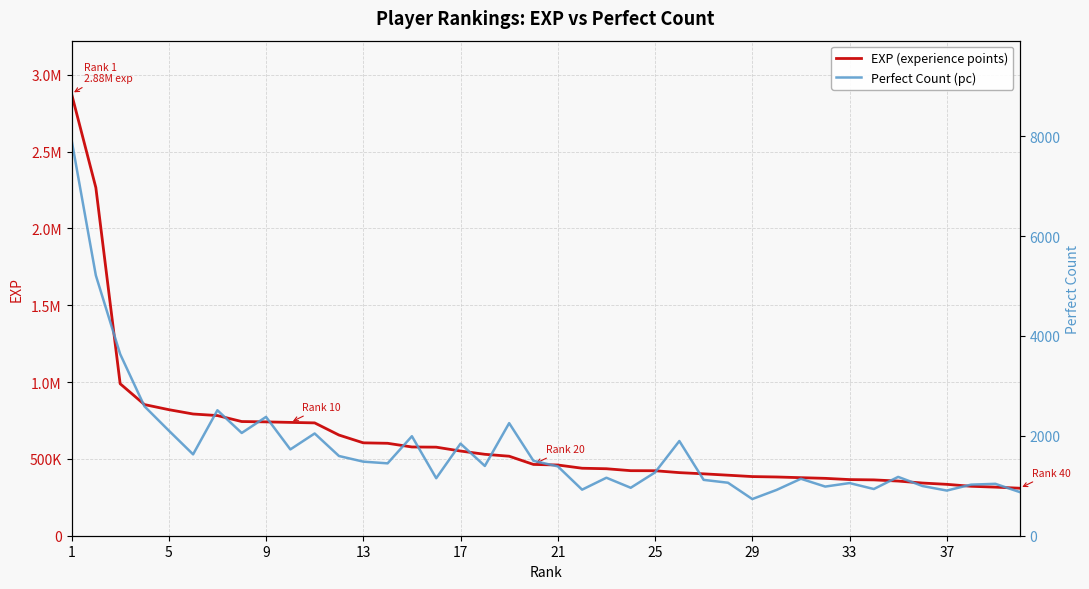

Is the value of EXP (experience points) at 18 greater than the value of Perfect Count (pc) at 18?

Yes